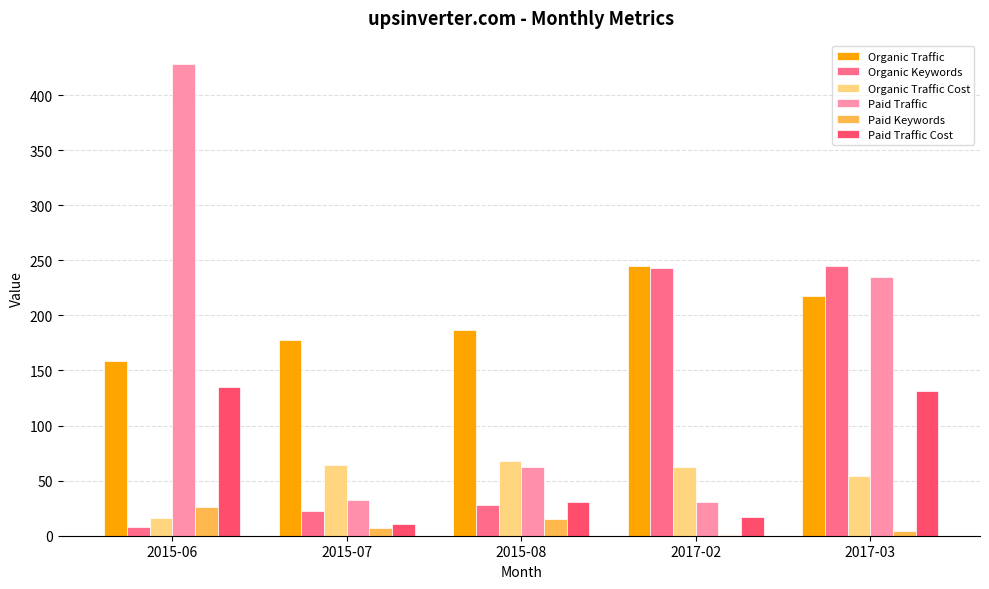

What is the sum of all Organic Traffic Cost values?

264